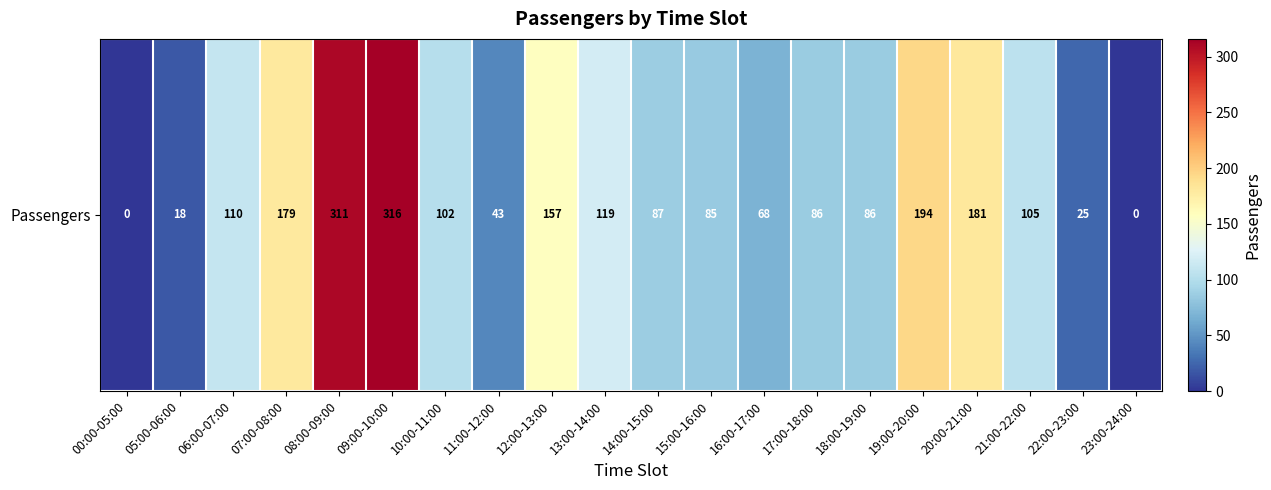

Reading left to right, extract all data points from this chart.

0	18	110	179	311	316	102	43	157	119	87	85	68	86	86	194	181	105	25	0